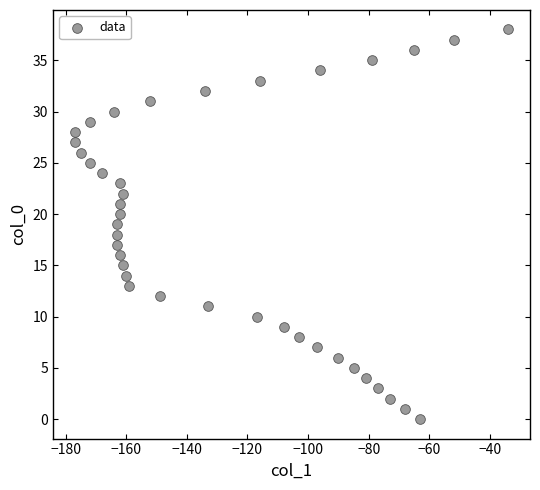

What is the range of Y values (max minus min)?

38